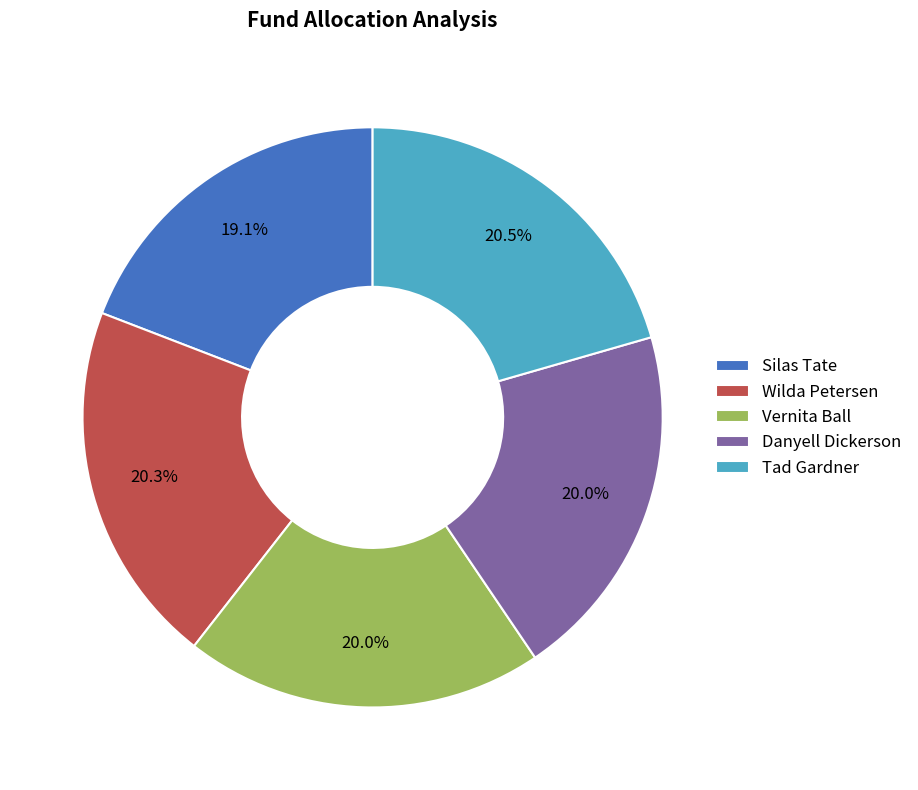

Between Vernita Ball and Silas Tate, which is larger?

Vernita Ball